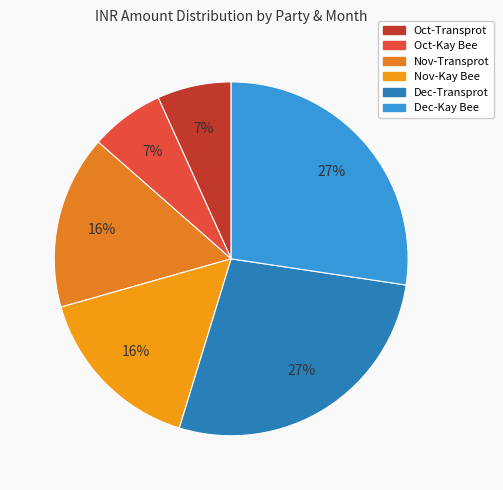

Is there any slice that represents more than half of the pie?

No